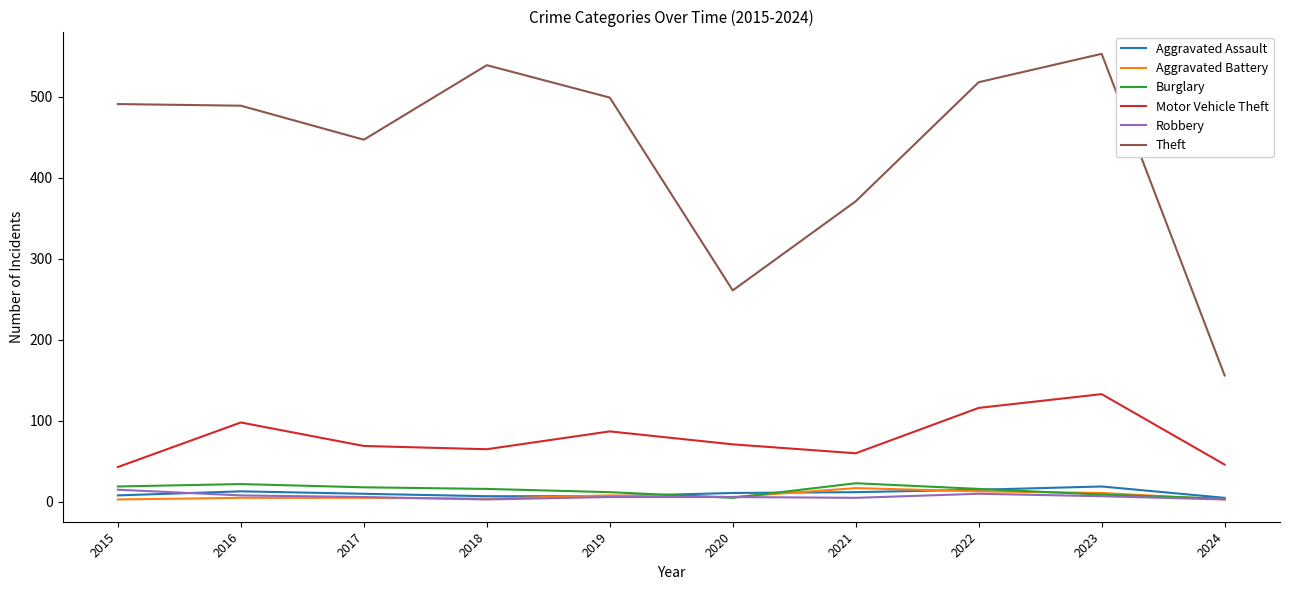

At how many categories does at least one series exceed 323?

8